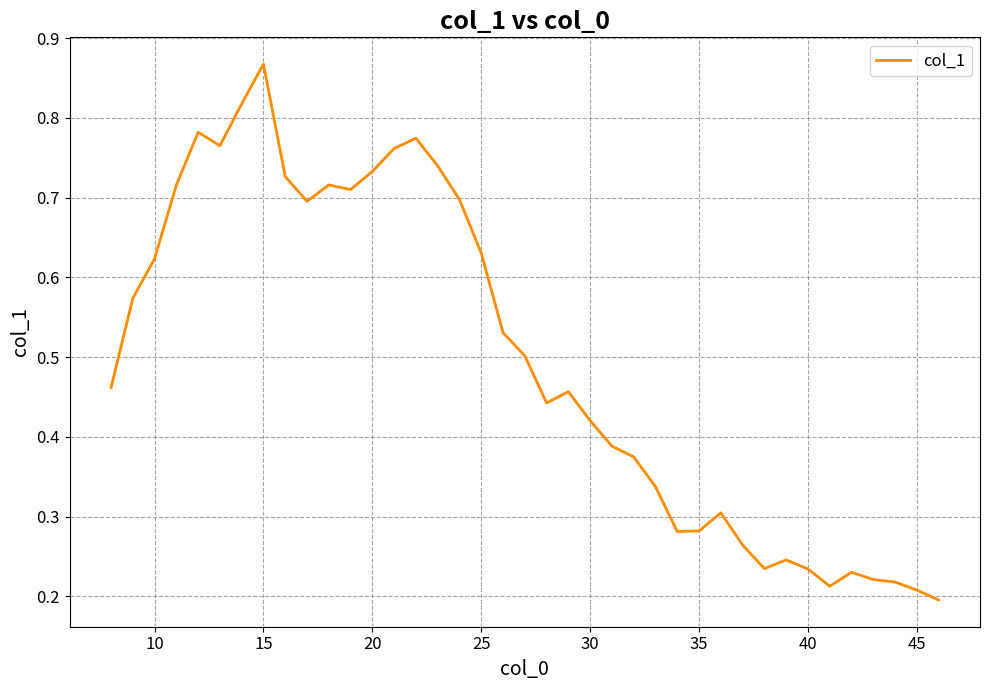

What is the sum of all values?

19.4